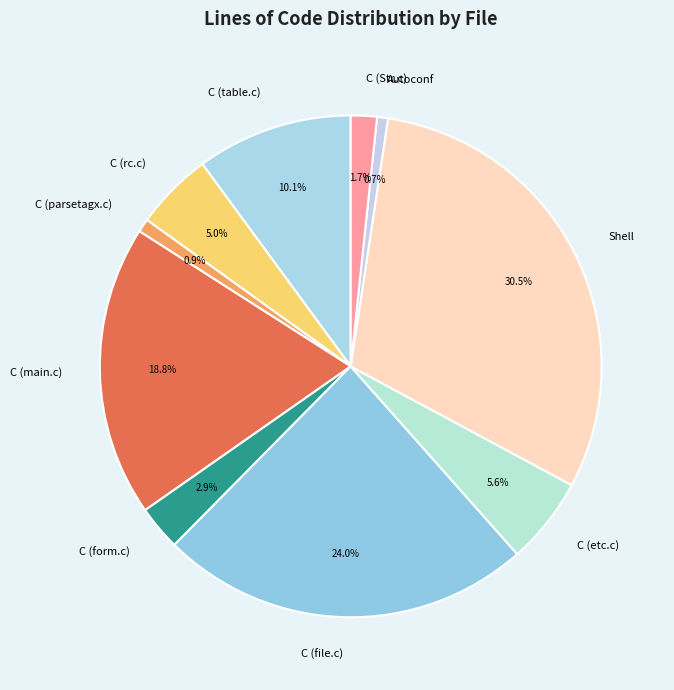

Does C (form.c) represent more than half of the total?

No